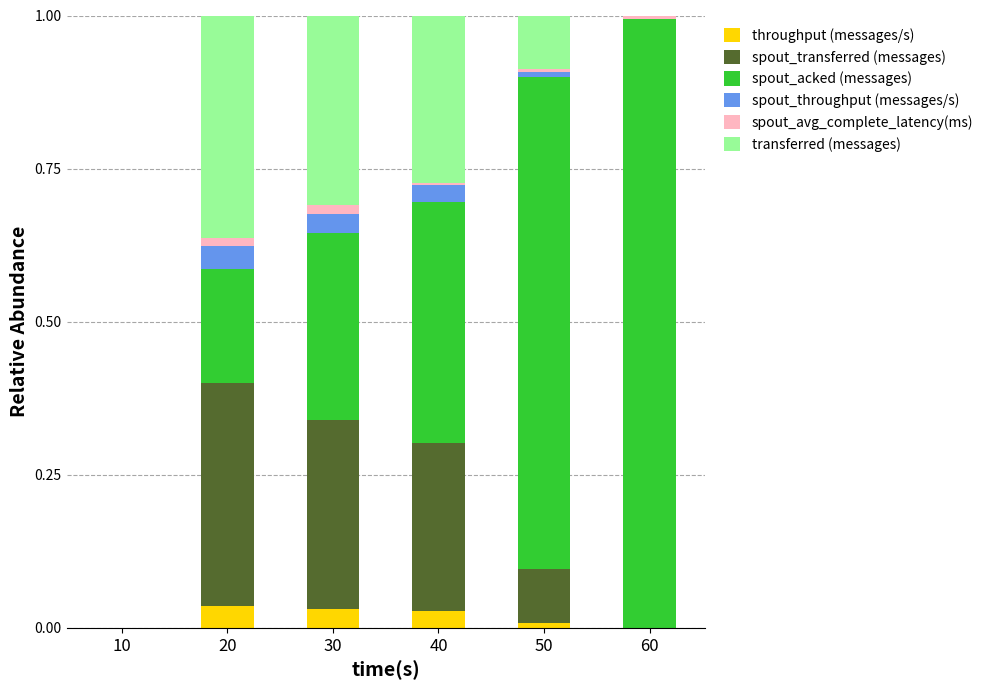

Count the number of categories in the chart.

6